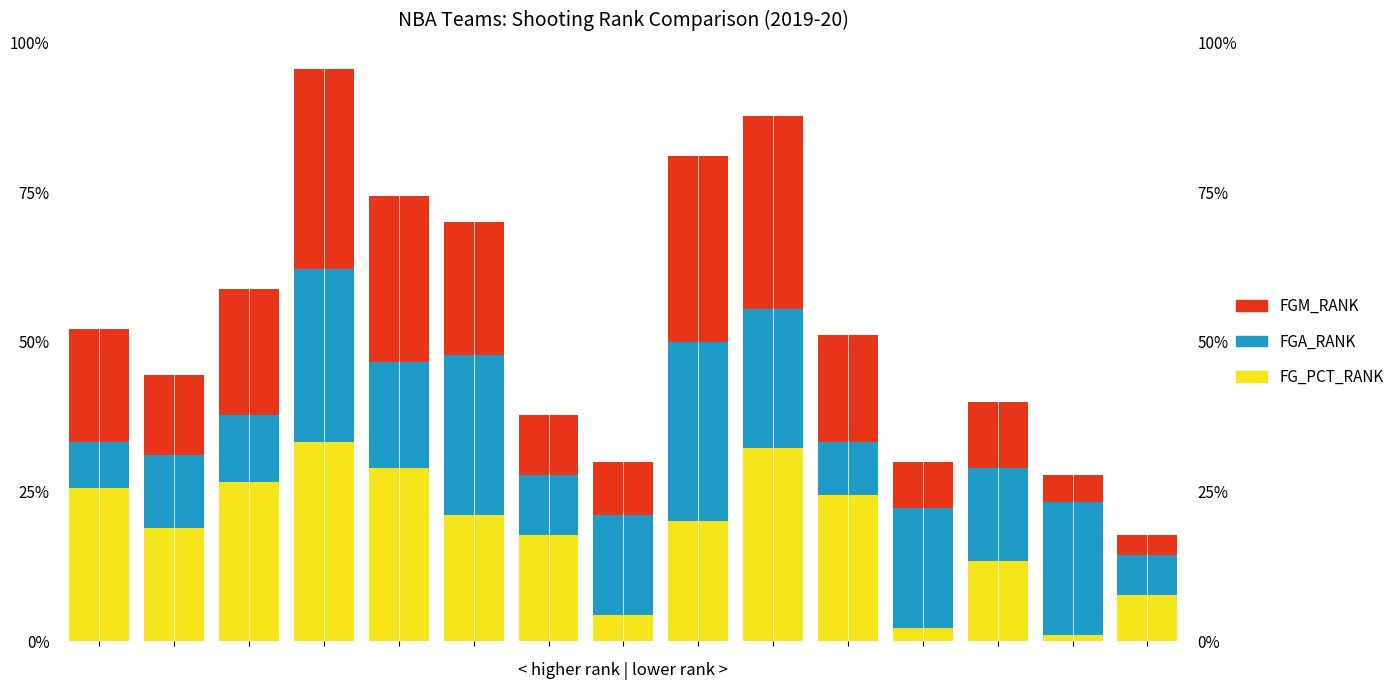

Which series has the largest total across all categories?

FG_PCT_RANK